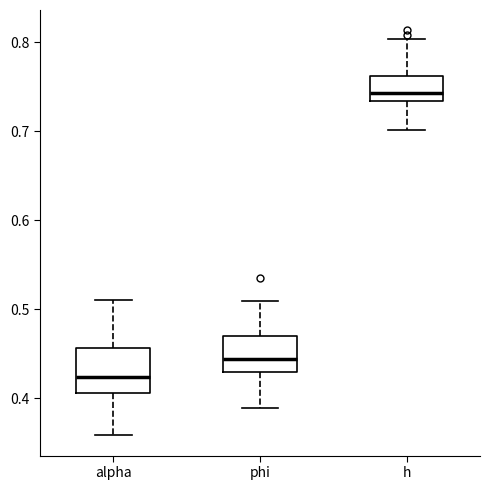

Comparing the boxes themselves (not the whiskers), which one is the tallest?

alpha